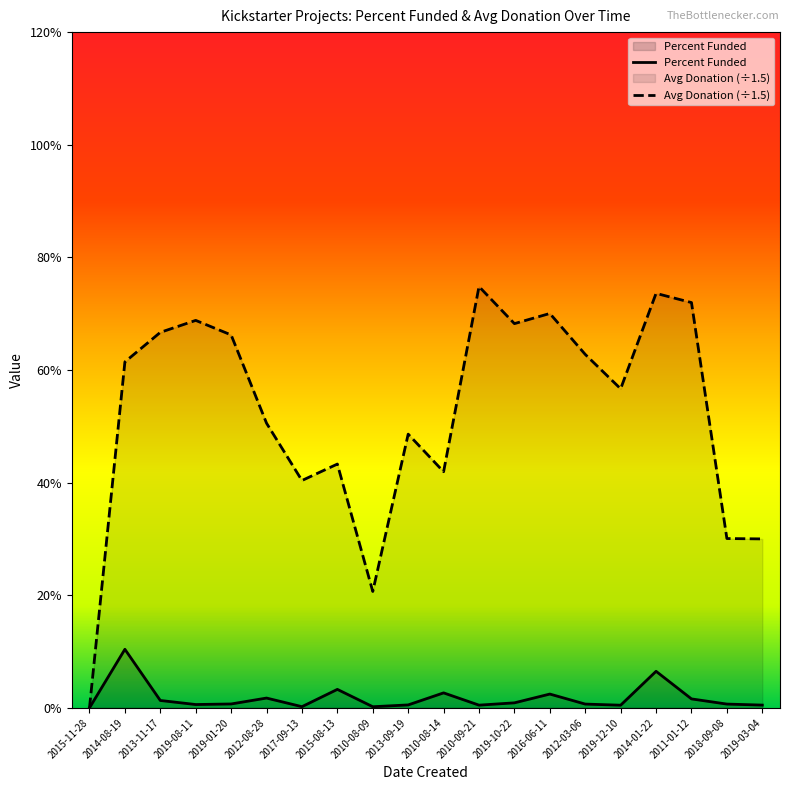

Reading left to right, transcribe all the data shown in this chart.

Percent Funded: 2015-11-28=0.0	2014-08-19=10.4	2013-11-17=1.3	2019-08-11=0.6	2019-01-20=0.7	2012-08-28=1.7	2017-09-13=0.2	2015-08-13=3.3	2010-08-09=0.2	2013-09-19=0.5	2010-08-14=2.7	2010-09-21=0.5	2019-10-22=0.9	2016-06-11=2.5	2012-03-06=0.7	2019-12-10=0.5	2014-01-22=6.5	2011-01-12=1.6	2018-09-08=0.7	2019-03-04=0.5
Avg Donation (÷1.5): 2015-11-28=0.0	2014-08-19=61.4	2013-11-17=66.7	2019-08-11=68.8	2019-01-20=66.2	2012-08-28=50.6	2017-09-13=40.4	2015-08-13=43.3	2010-08-09=20.7	2013-09-19=48.6	2010-08-14=41.9	2010-09-21=74.8	2019-10-22=68.2	2016-06-11=70.0	2012-03-06=62.8	2019-12-10=56.7	2014-01-22=73.6	2011-01-12=72.0	2018-09-08=30.1	2019-03-04=30.0